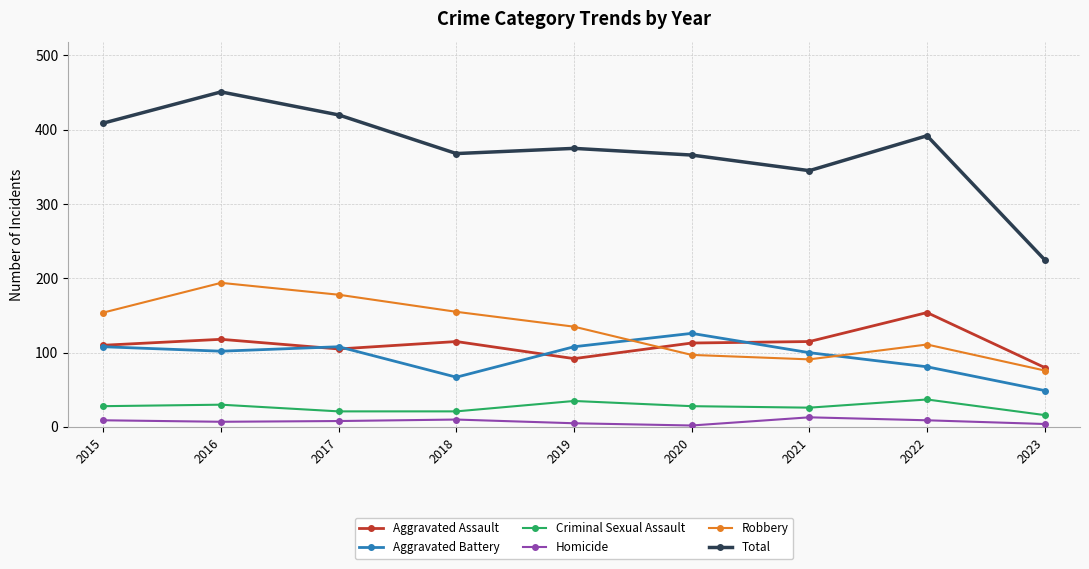

True or false: Criminal Sexual Assault and Aggravated Assault cross at least once.

False